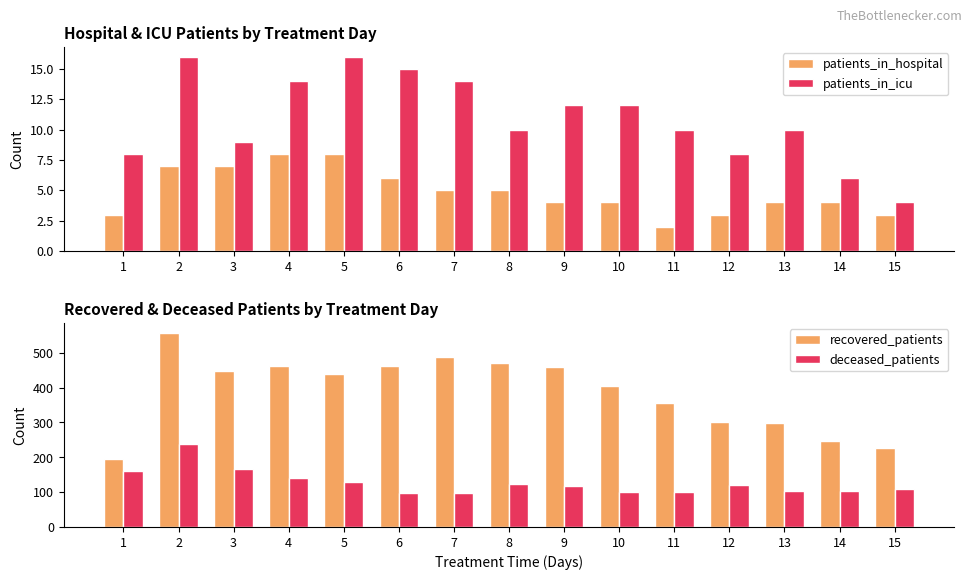

Which series has the largest total across all categories?

recovered_patients